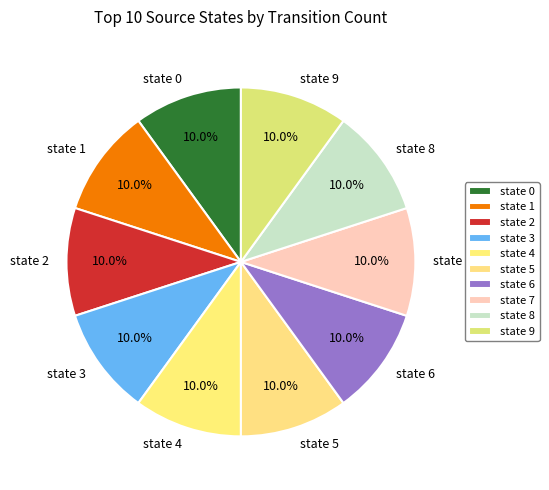

To the nearest percent, what percentage of the pie is state 5?

10%